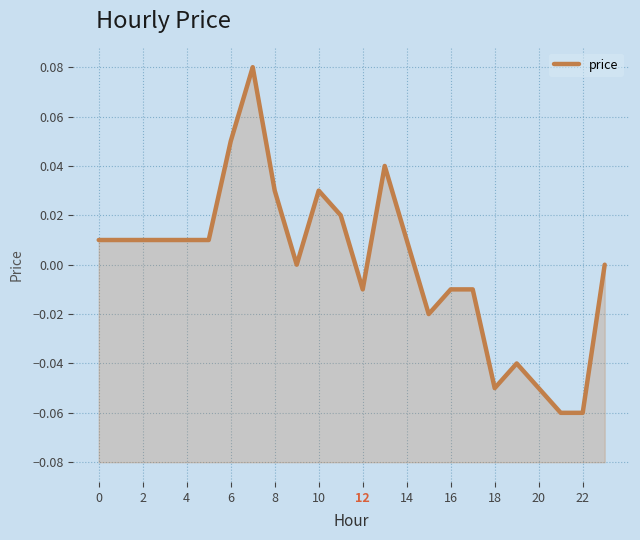

The chart shows a value of -0.0 at 15. True or false?

True